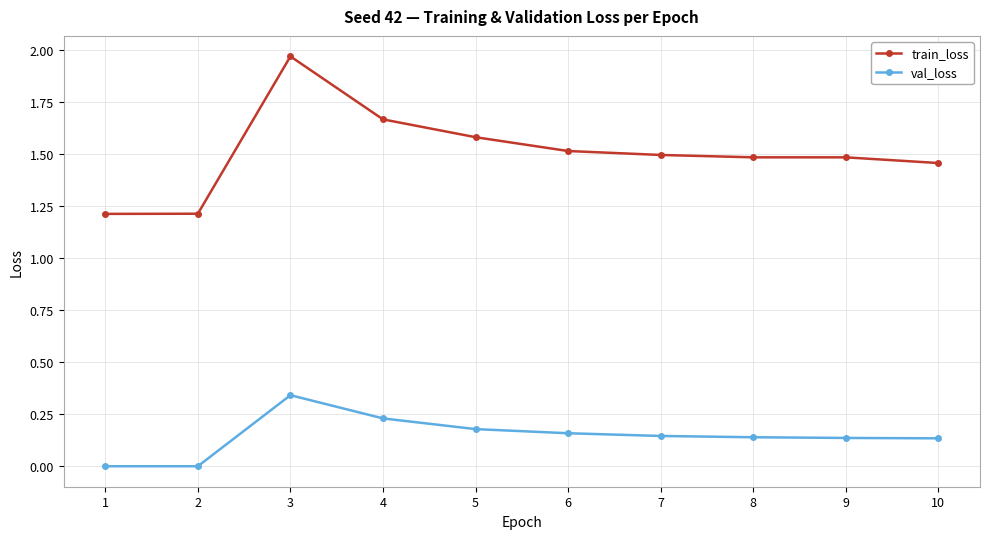

List the series in order of their peak value, lowest first.

val_loss, train_loss